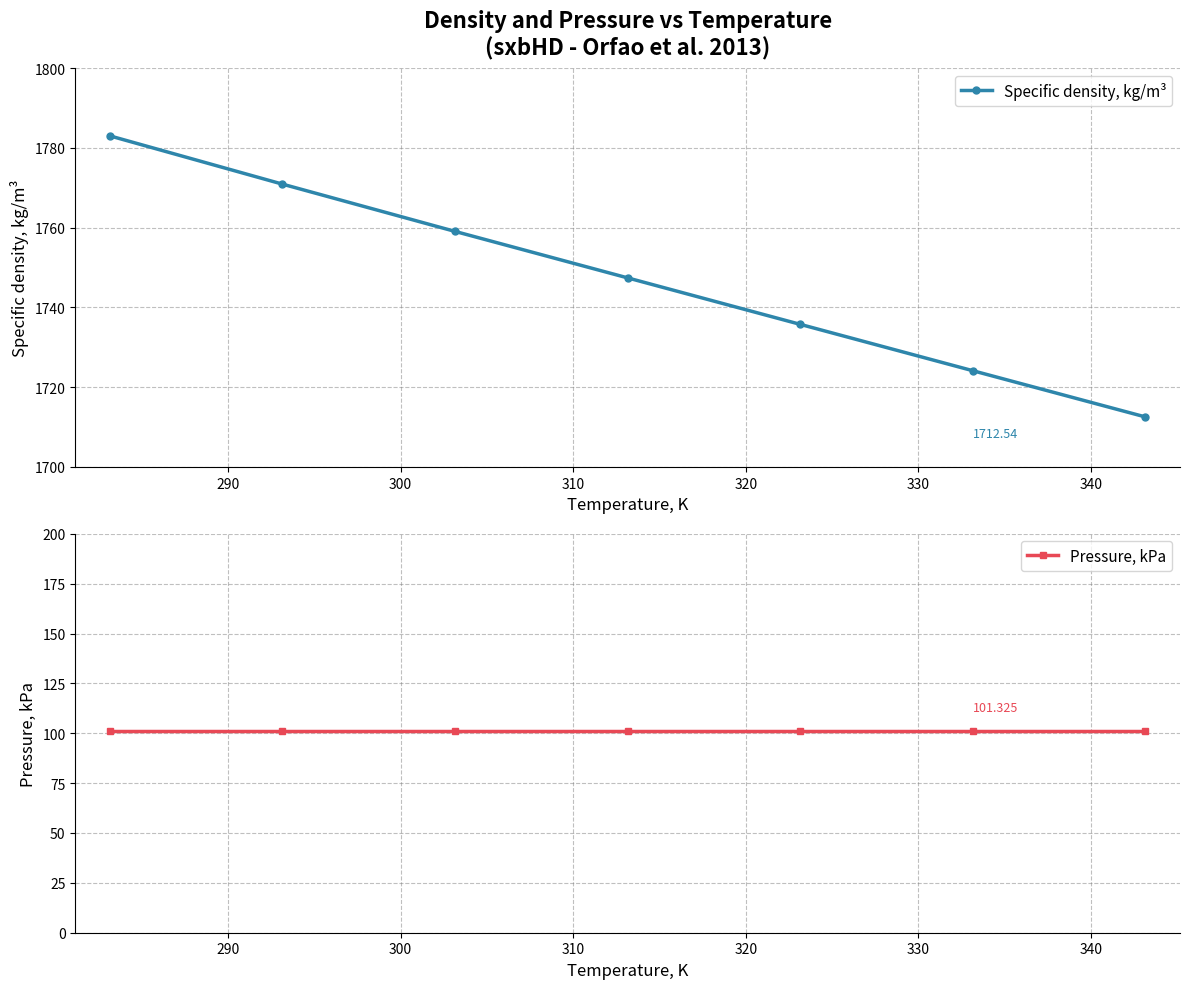

True or false: Pressure, kPa and Specific density, kg/m³ cross at least once.

False